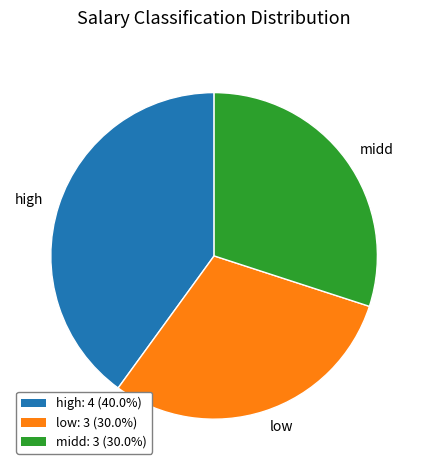

Count the number of slices in the pie.

3